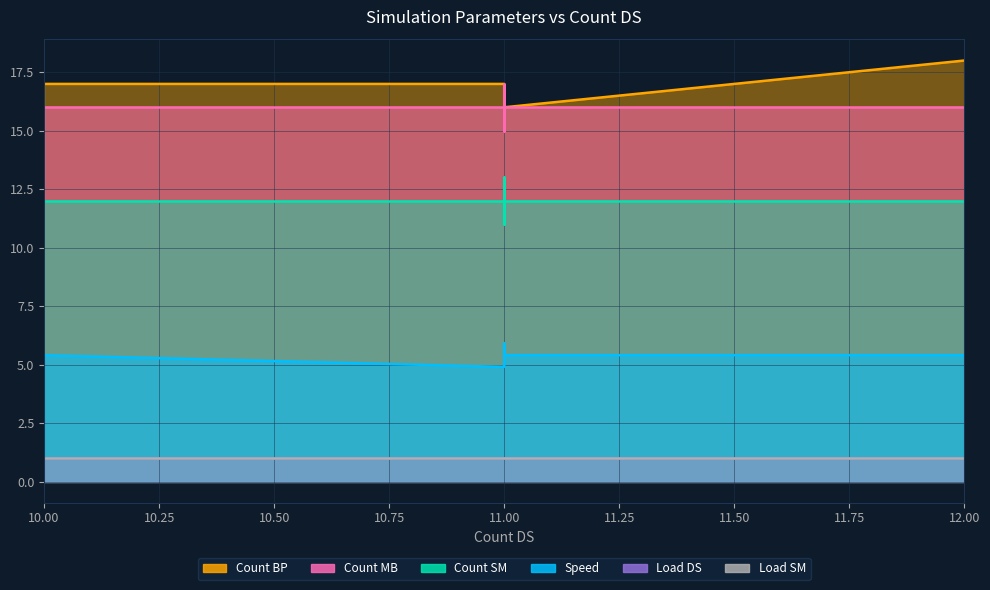

What is the sum of the Count SM values at 11 and 12?

25.0